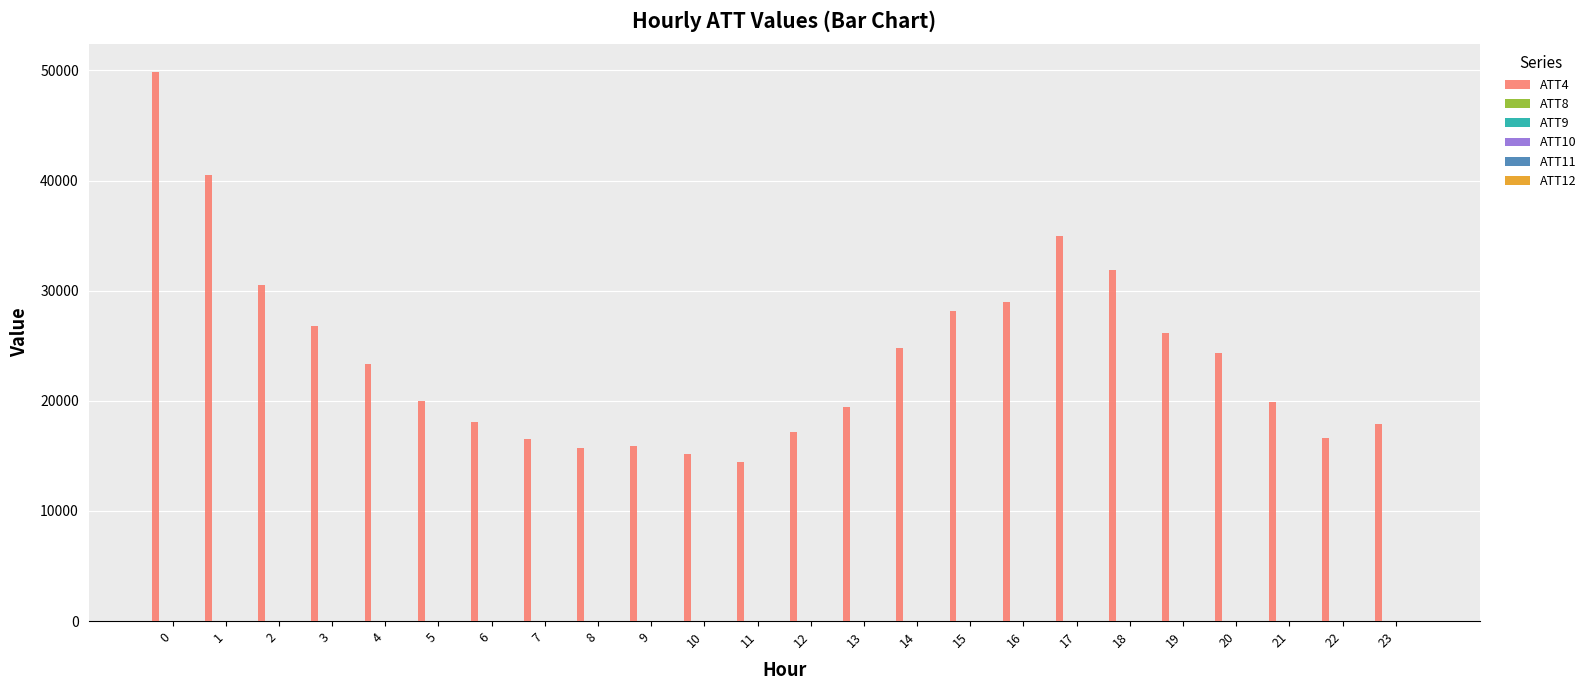

What is the maximum value shown in the chart?

49900.0